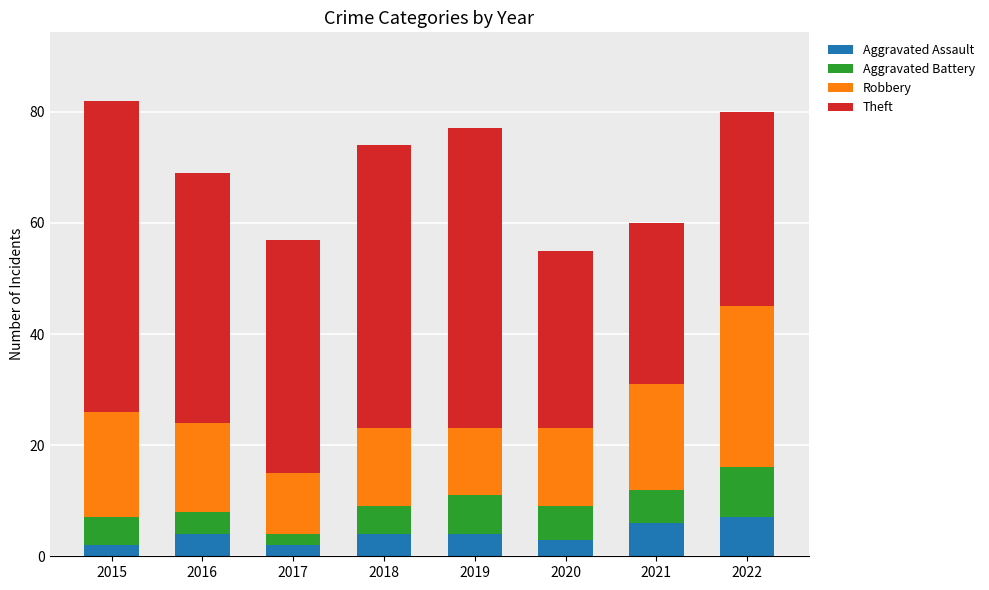

True or false: Aggravated Assault has a value of 6 at 2021.

True